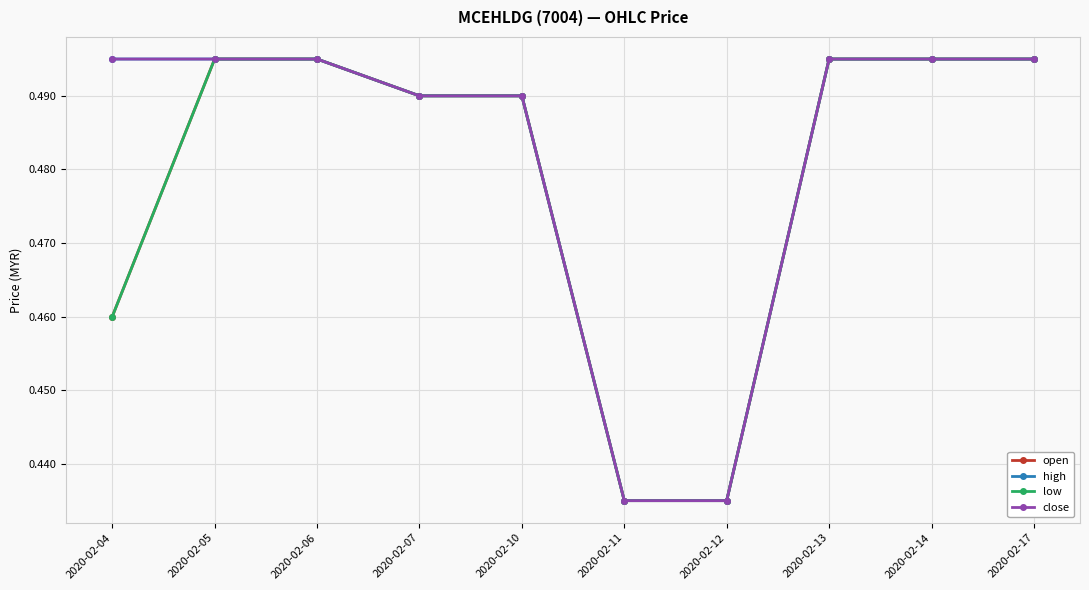

Which category has the highest value across all series?

2020-02-05